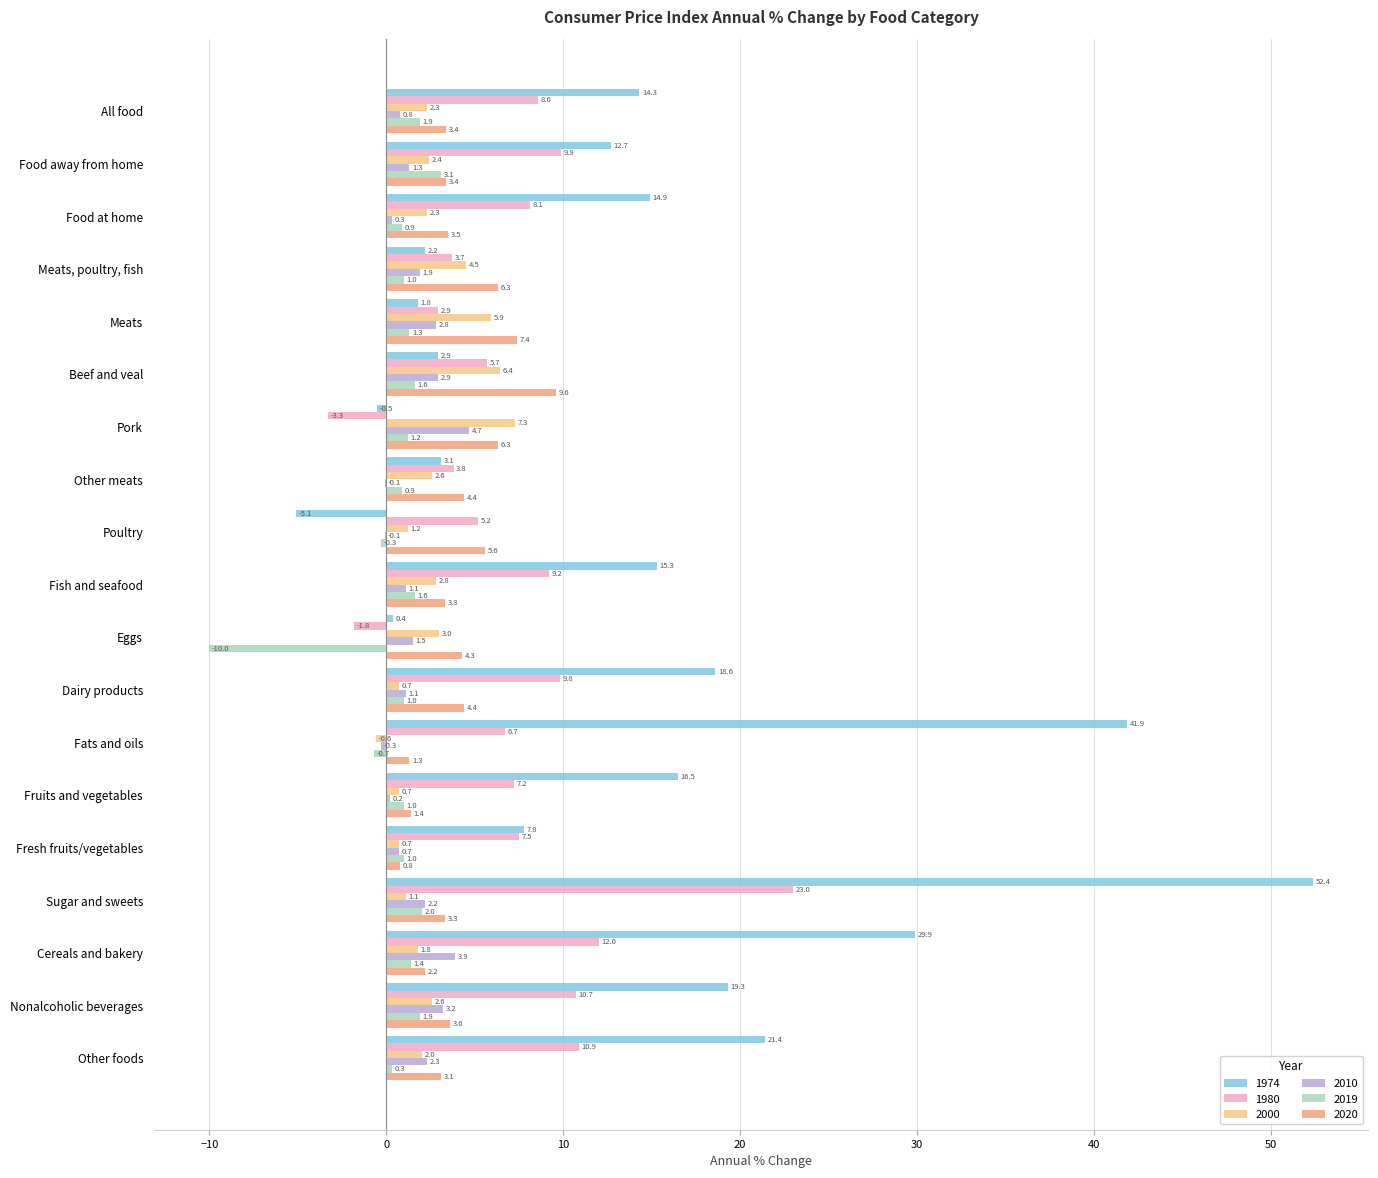

How many values in the 1974 series exceed 14?

10